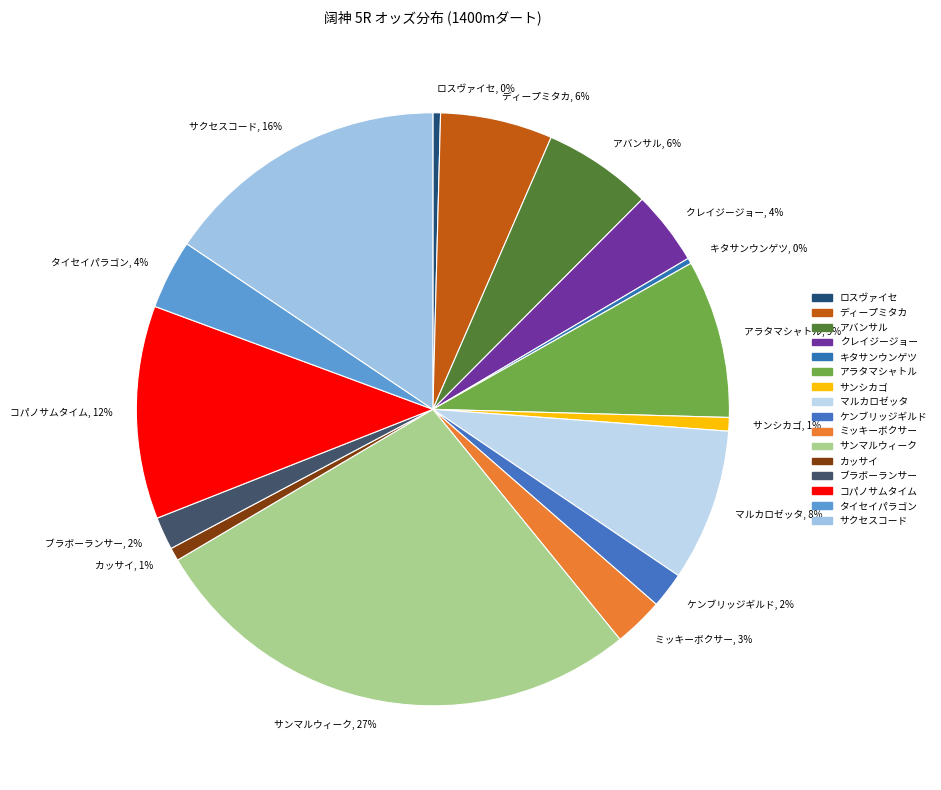

What percentage is the アバンサル slice, to the nearest percent?

6%